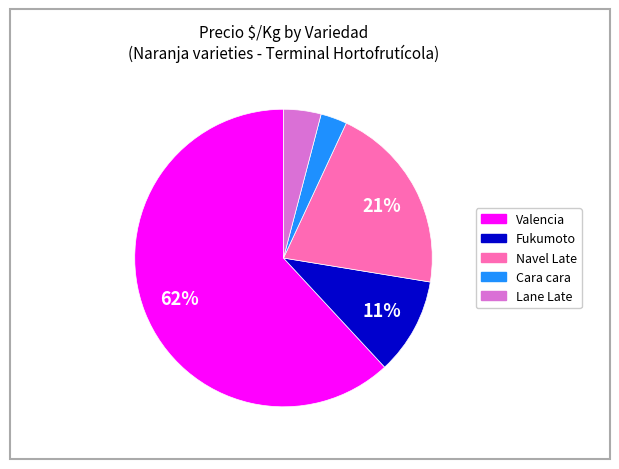

Combined, do Lane Late and Cara cara account for over 50%?

No